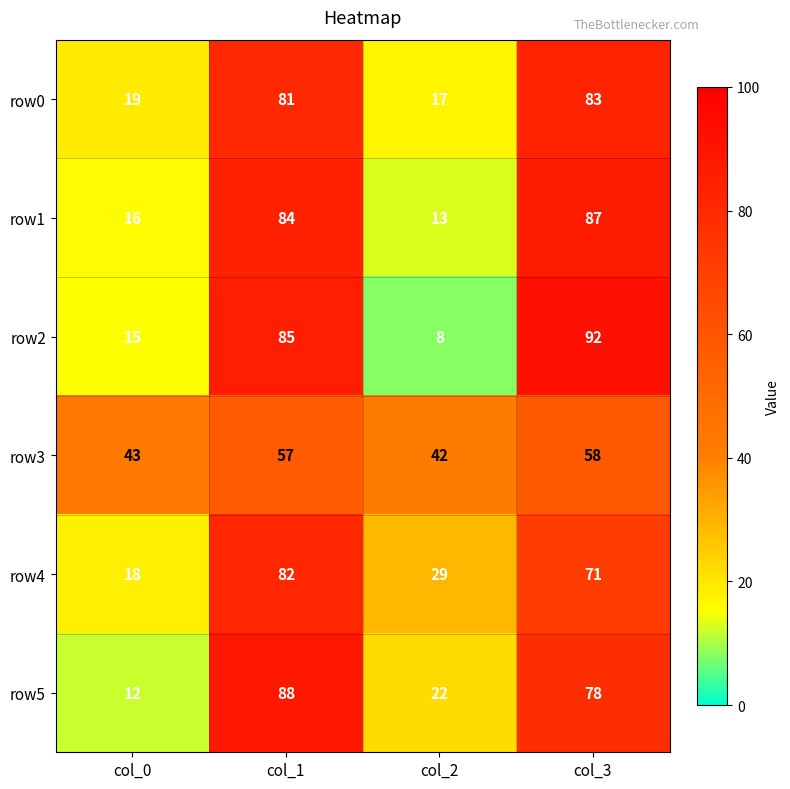

Is it true that row2 equals 8 at col_0?

False